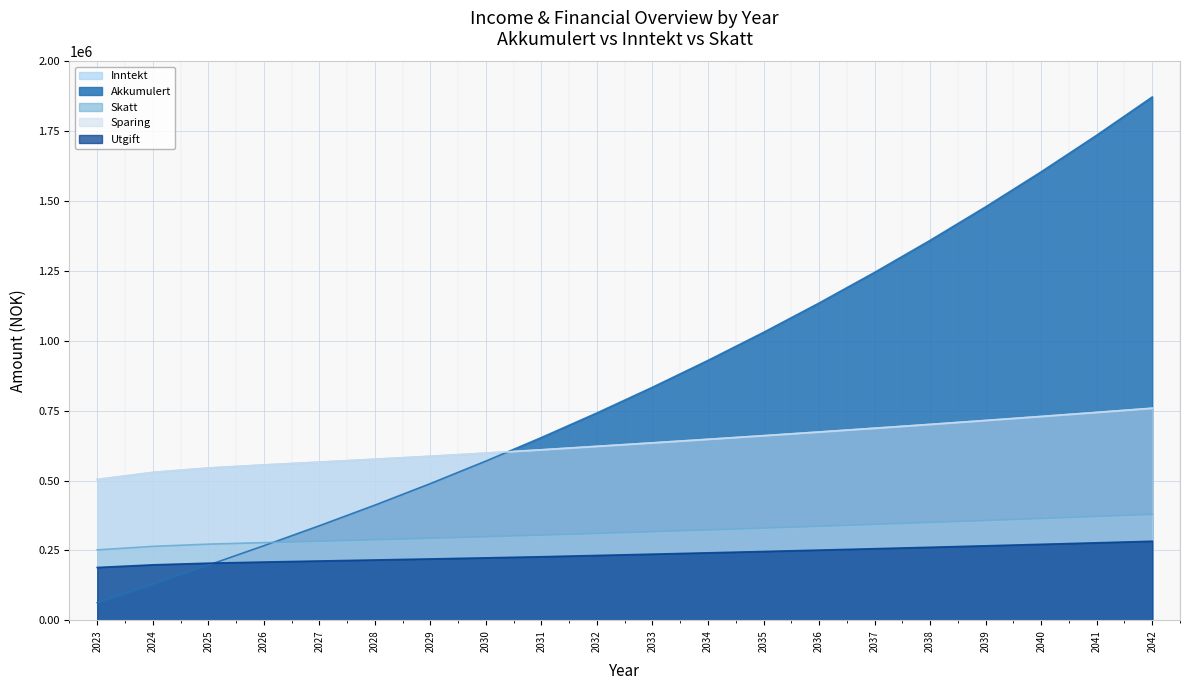

The value of Sparing at 2028 is 576418.0. True or false?

True